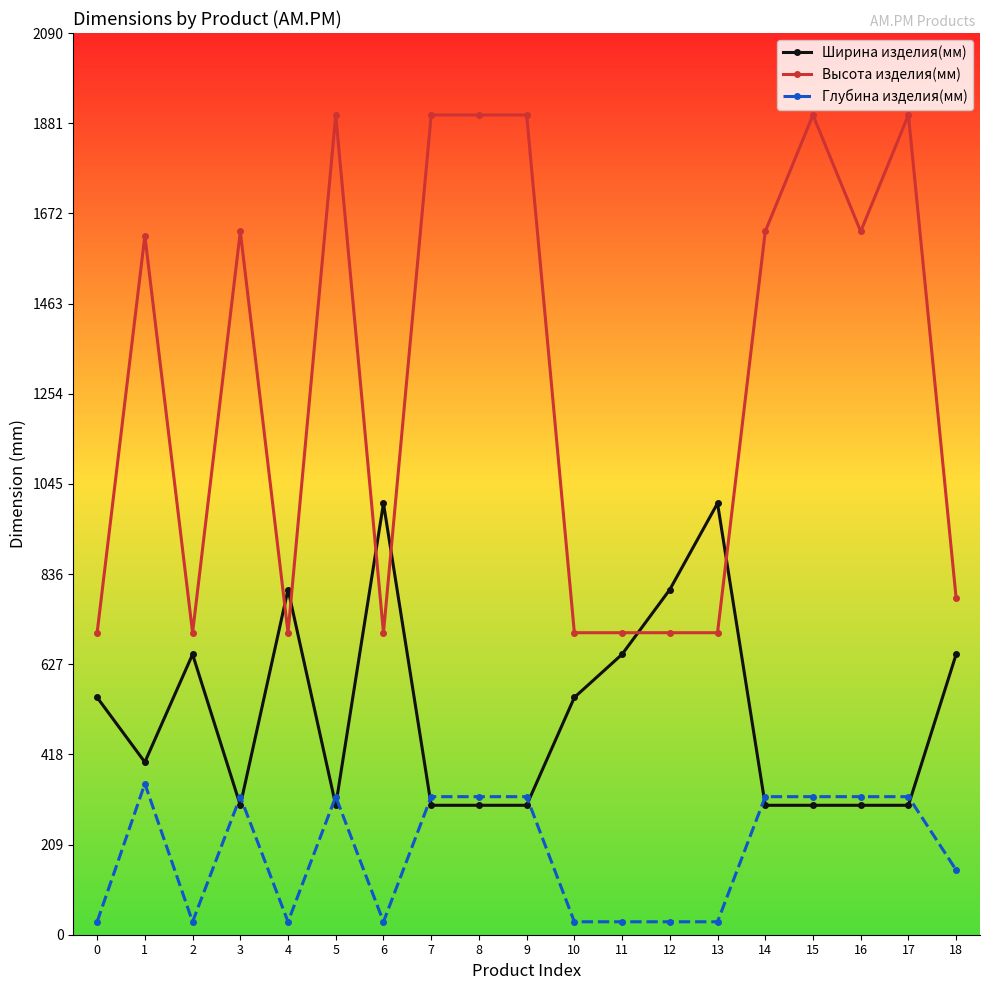

What is the difference between the Высота изделия(мм) values at 16 and 8?

270